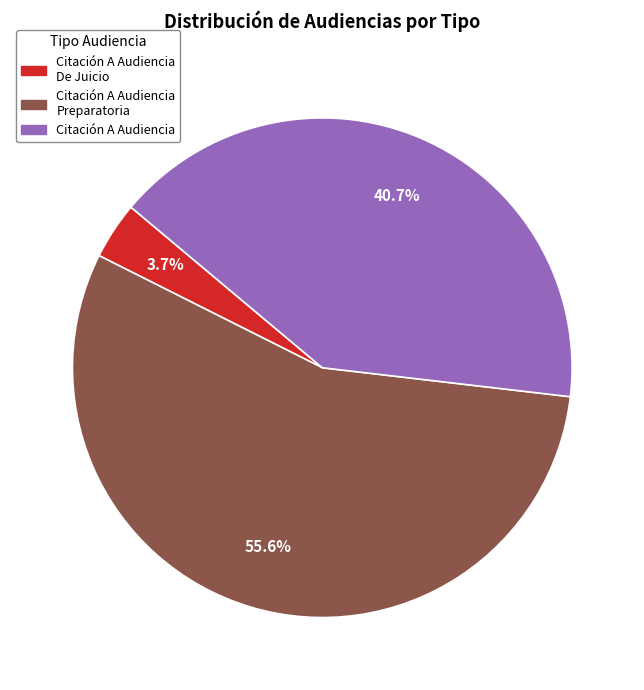

To the nearest percent, what is the average slice percentage?

33%